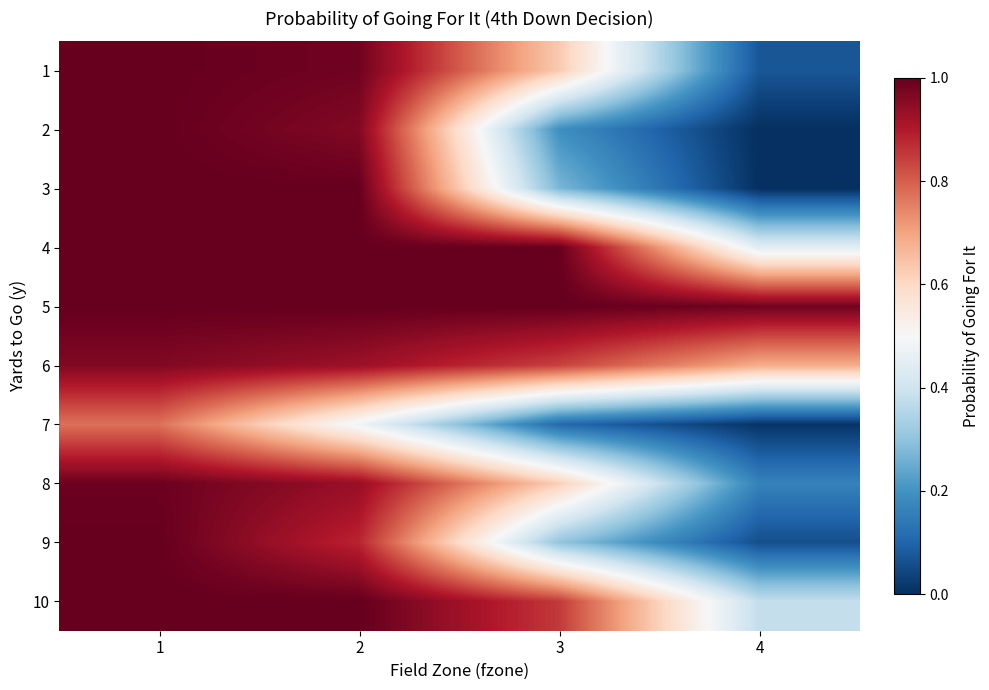

Reading left to right, extract all data points from this chart.

1: 1=1.0	2=1.0	3=0.6	4=0.1
2: 1=1.0	2=1.0	3=0.2	4=0.0
3: 1=1.0	2=1.0	3=0.3	4=0.0
4: 1=1.0	2=1.0	3=1.0	4=0.4
5: 1=1.0	2=1.0	3=1.0	4=1.0
6: 1=1.0	2=0.9	3=0.8	4=0.7
7: 1=0.8	2=0.5	3=0.1	4=0.0
8: 1=1.0	2=0.9	3=0.6	4=0.2
9: 1=1.0	2=0.9	3=0.3	4=0.1
10: 1=1.0	2=1.0	3=0.9	4=0.4